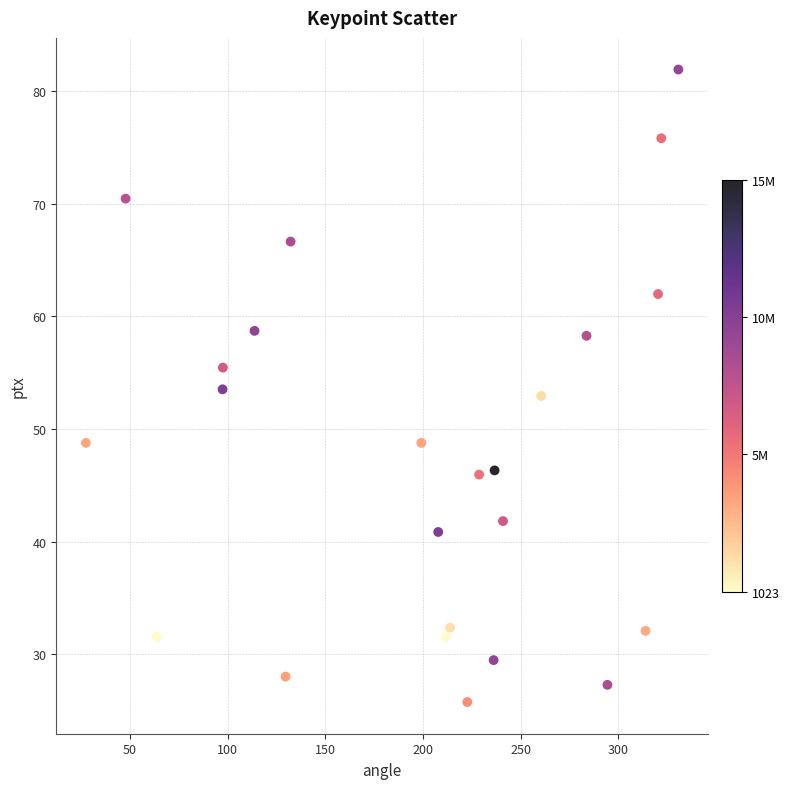

What is the range of X values (max minus min)?

303.2